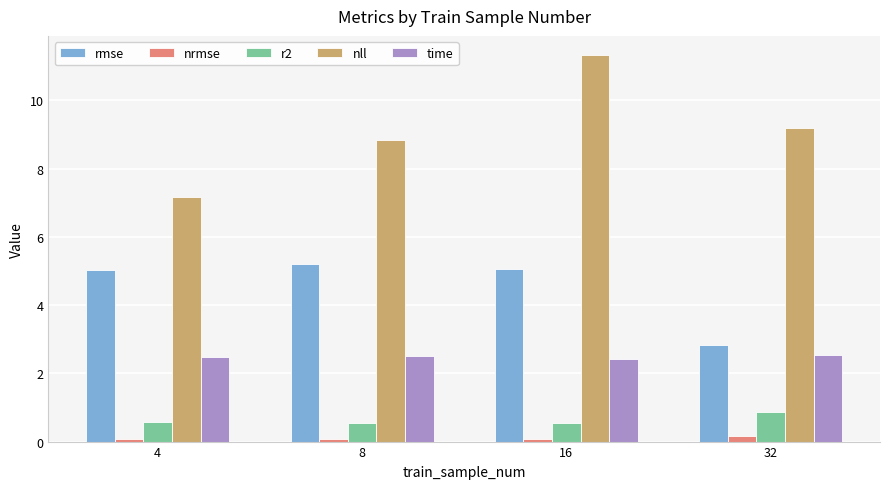

How many groups of bars are there?

4